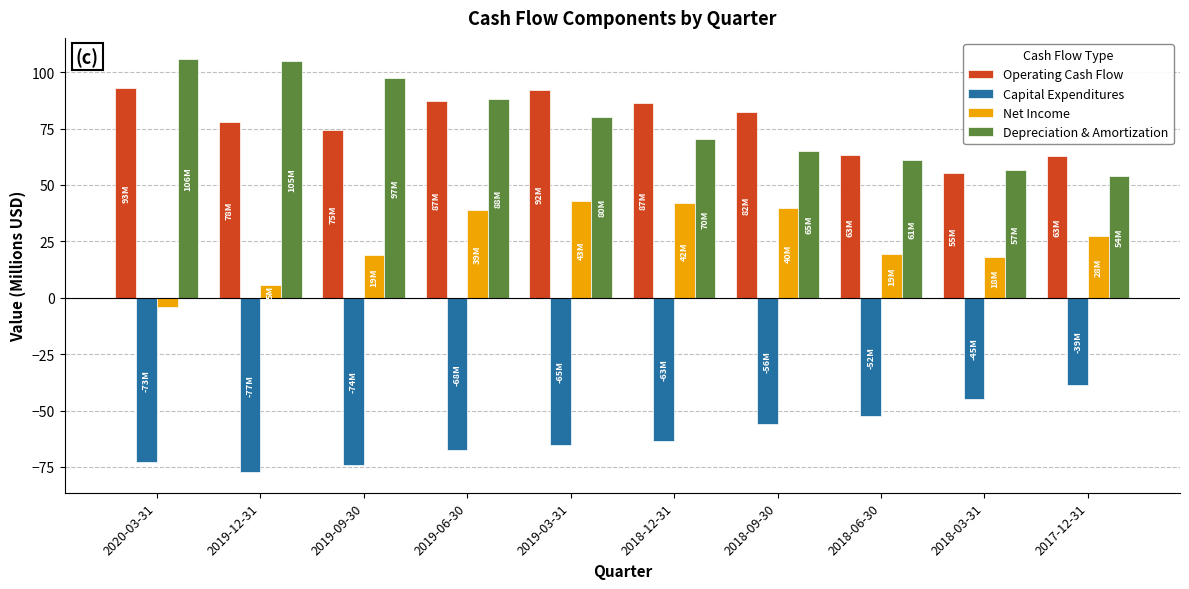

Which series has the largest range (max minus min)?

Depreciation & Amortization